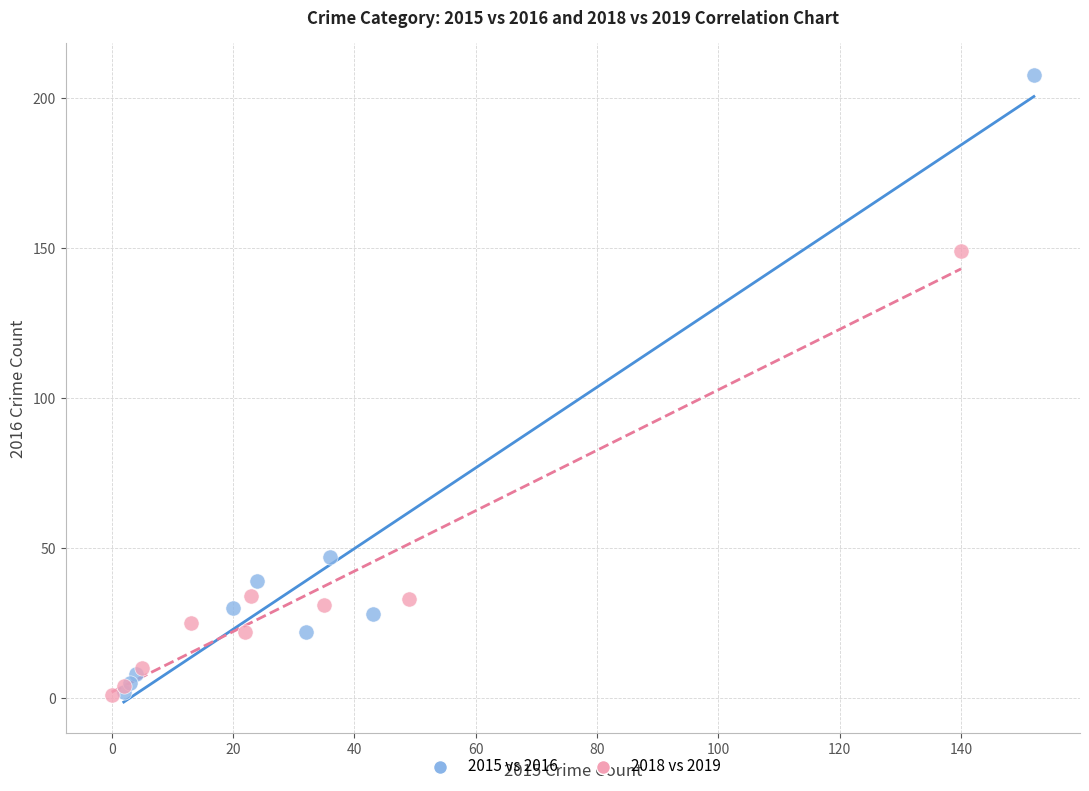

Which series has the widest spread of Y values?

2015 vs 2016